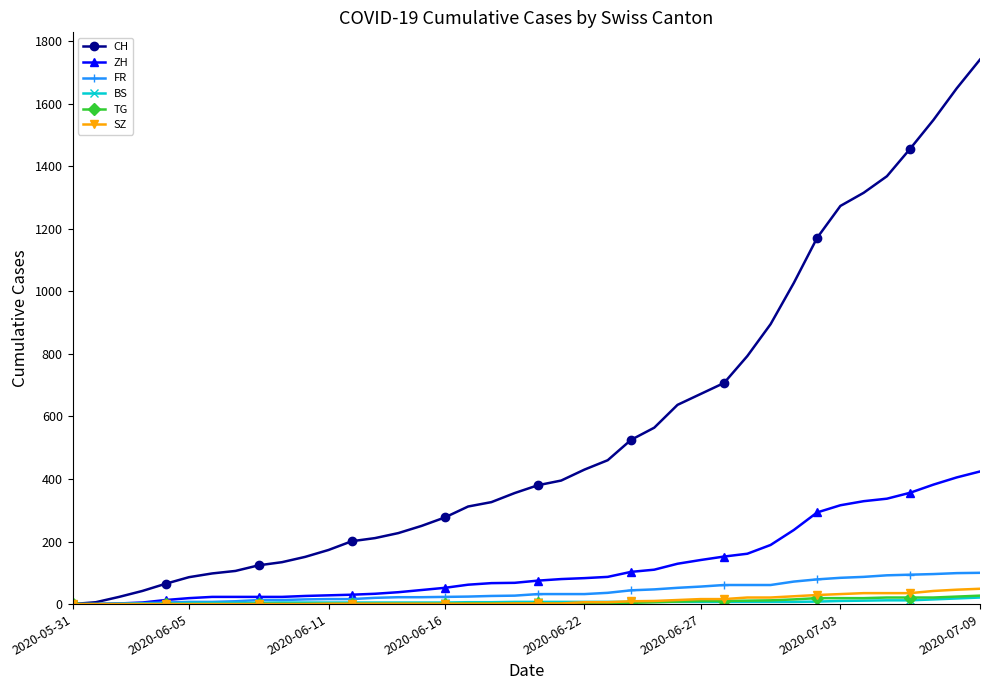

What is the maximum value shown in the chart?

1741